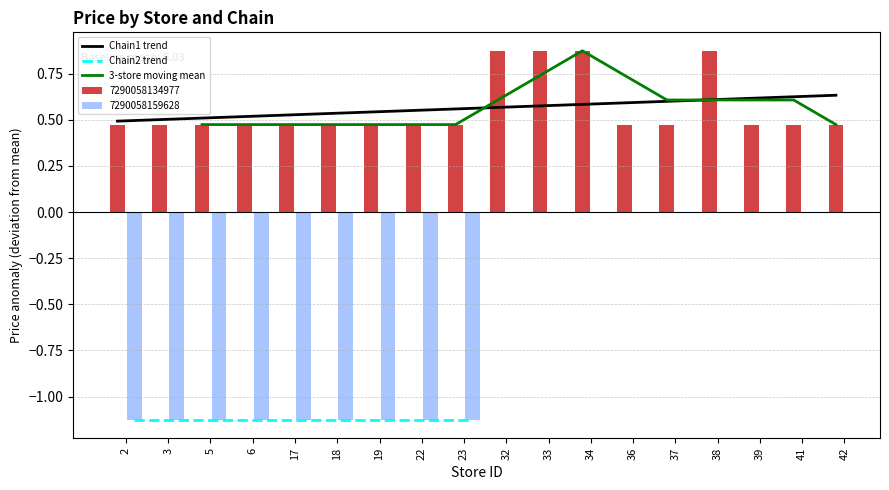

At which label is the value closest to 0?

2